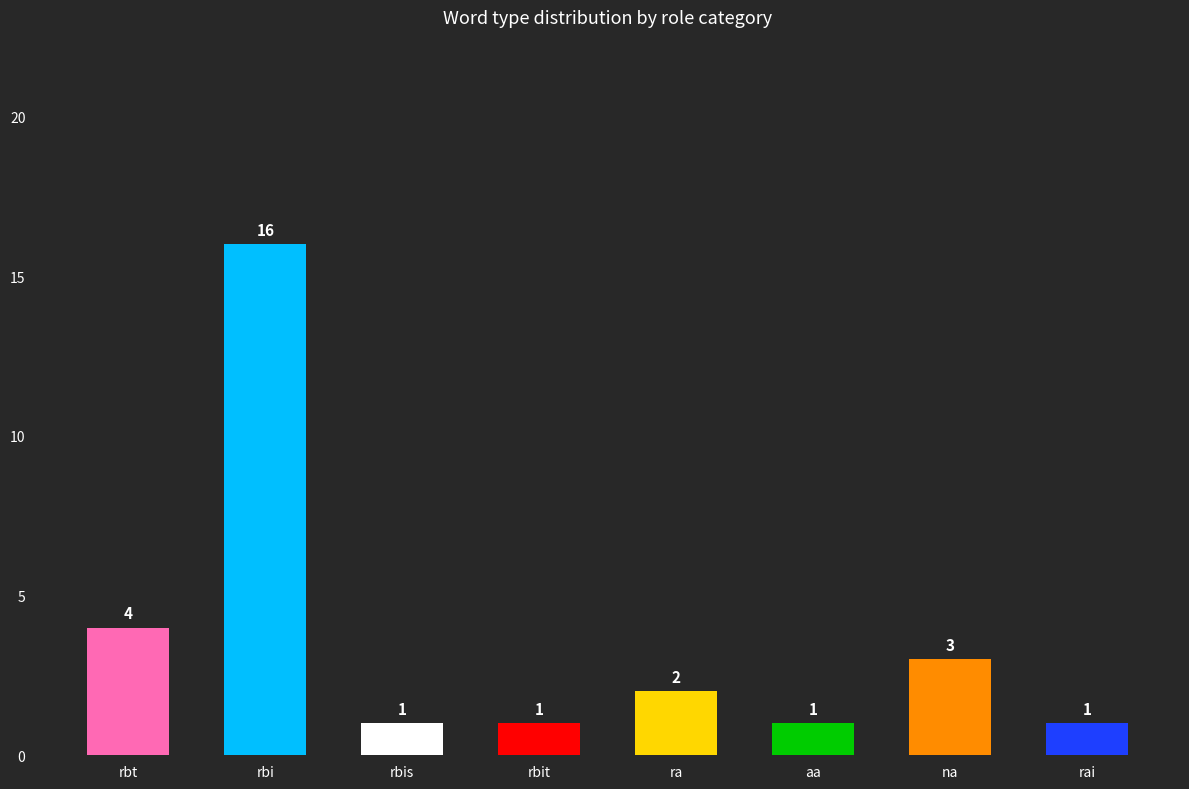

What is the sum of the values at rbi and aa?

17